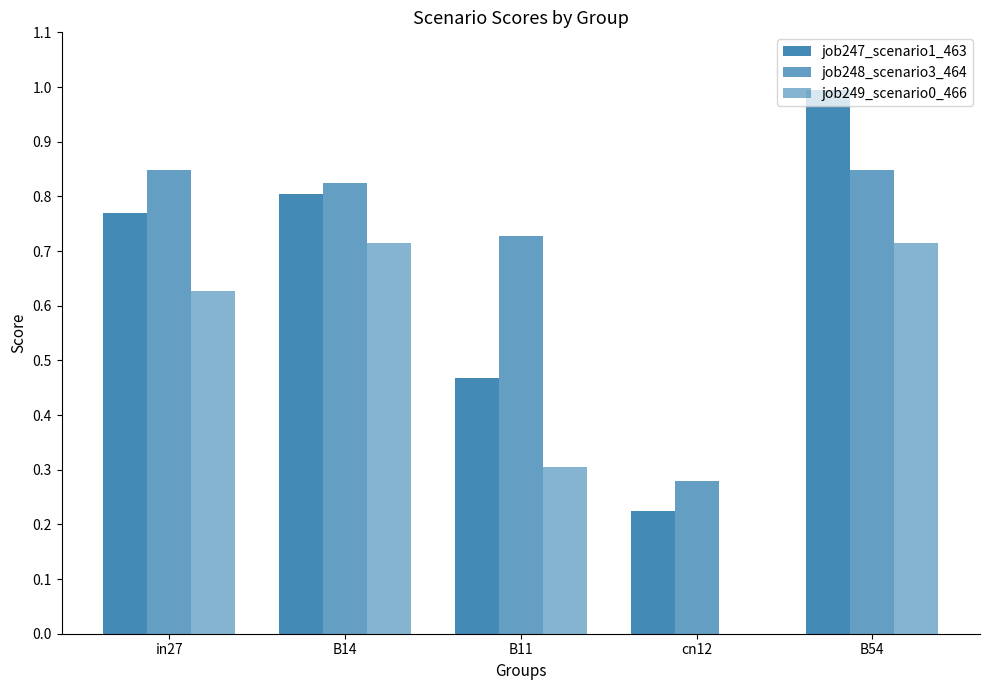

Read the job249_scenario0_466 value at B14.

0.7